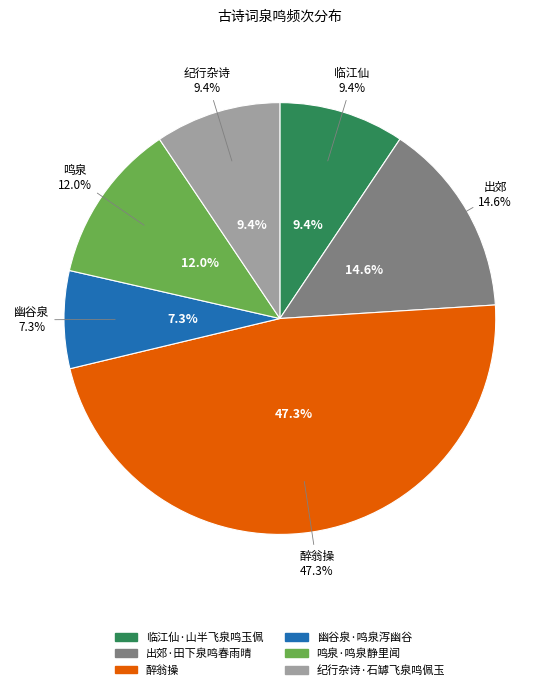

Between 临江仙·山半飞泉鸣玉佩 and 幽谷泉·鸣泉泻幽谷, which is larger?

临江仙·山半飞泉鸣玉佩